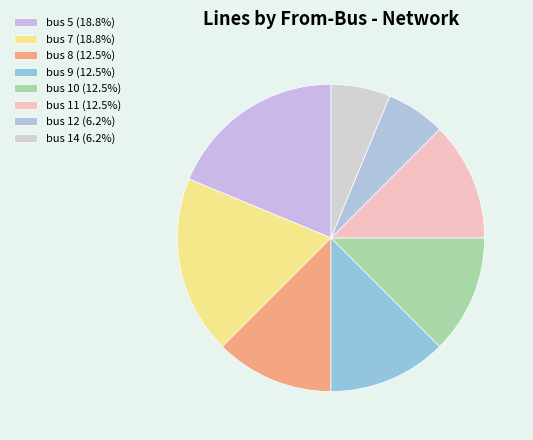

Which category has the biggest portion of the pie?

bus 5